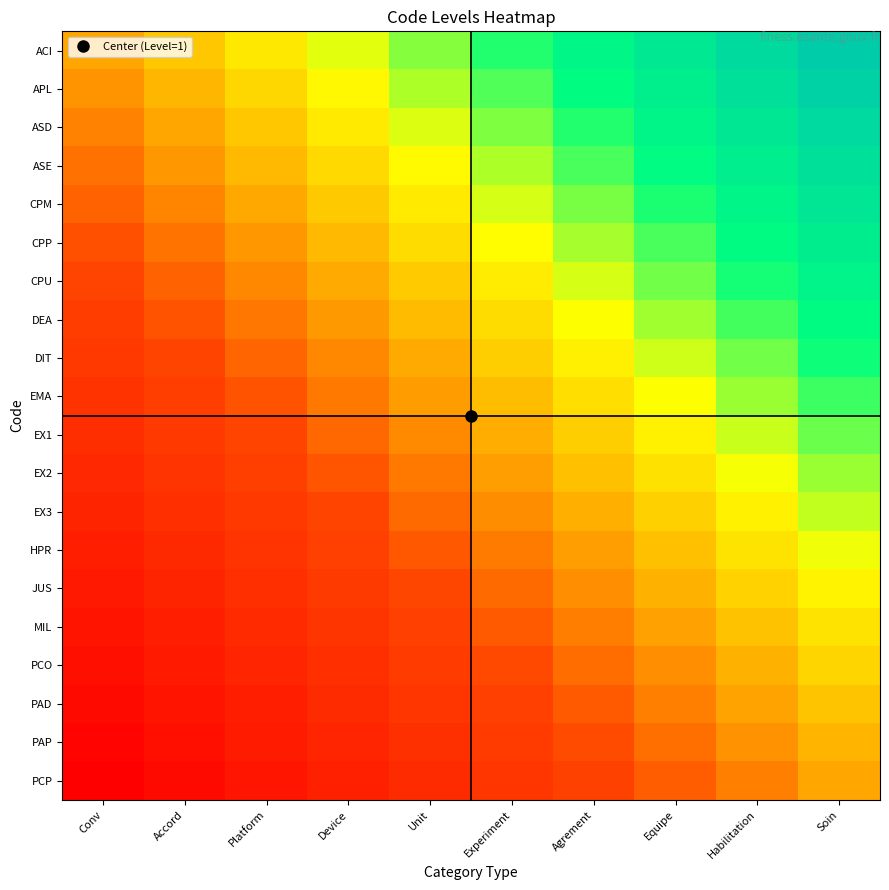

What is the spread (max minus min) of values at Accord?

1.0